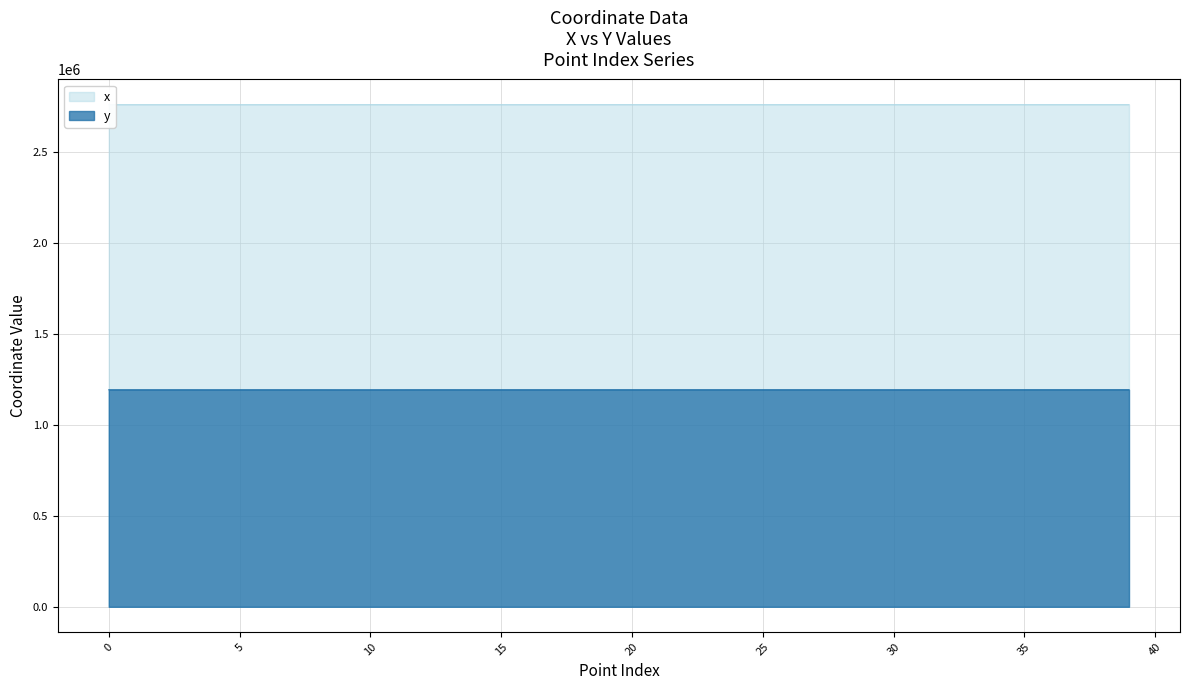

What is the total value across all series at 25?

3950317.0